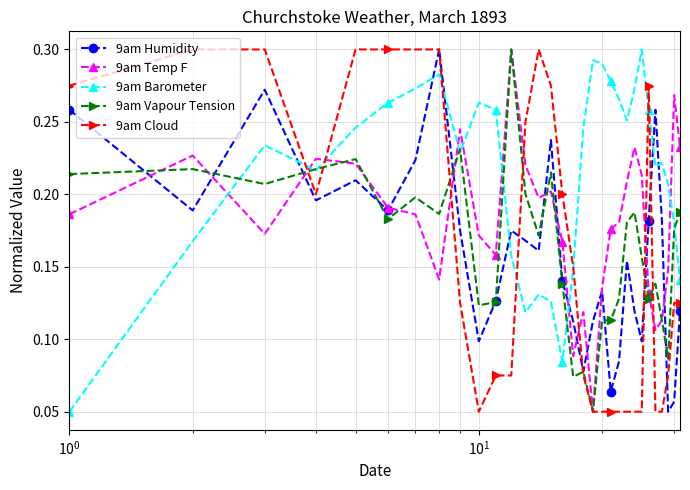

At how many categories does at least one series exceed 0?

31